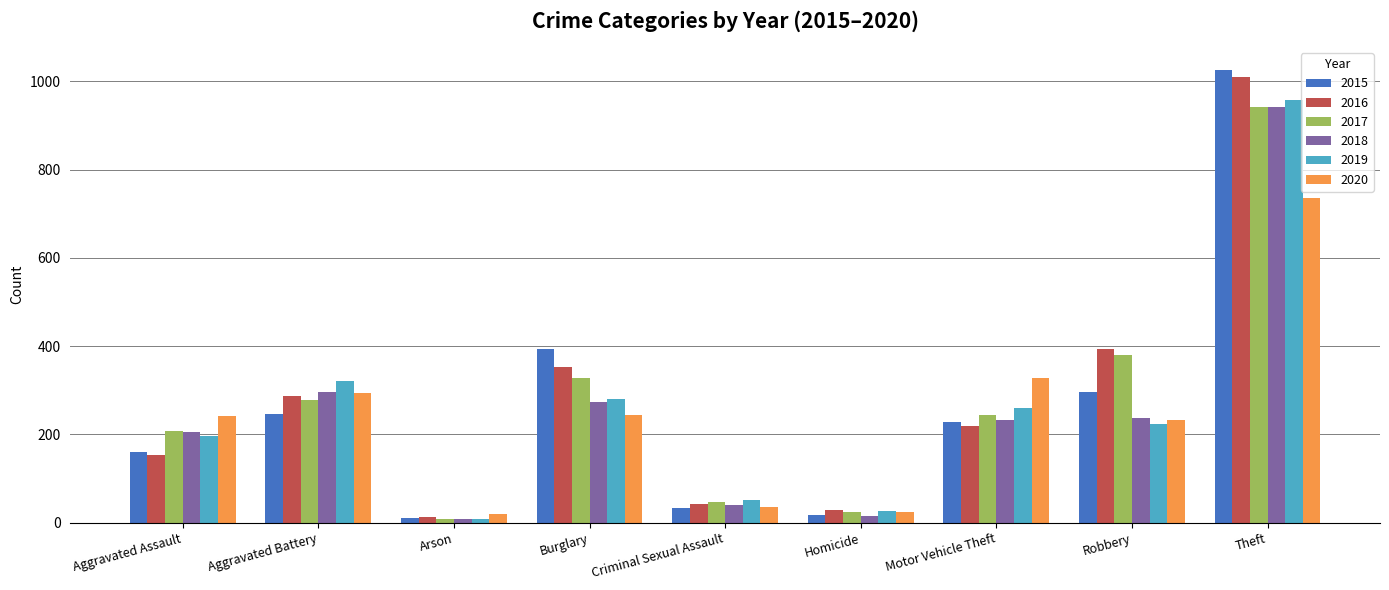

What is the difference between the 2018 values at Burglary and Criminal Sexual Assault?

233